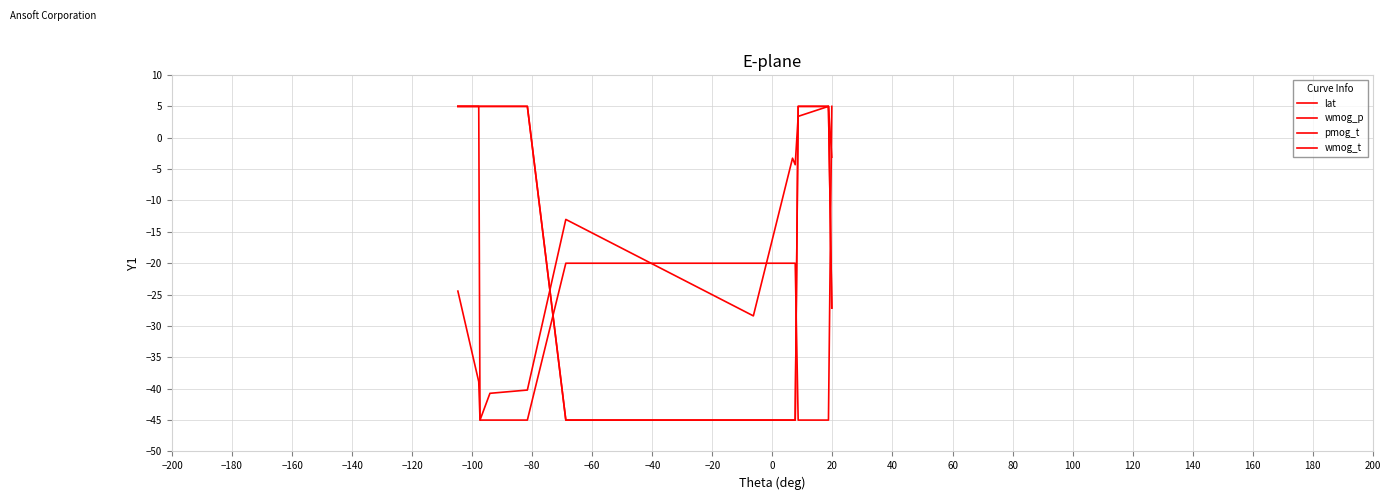

True or false: wmog_p and pmog_t intersect in this chart.

True